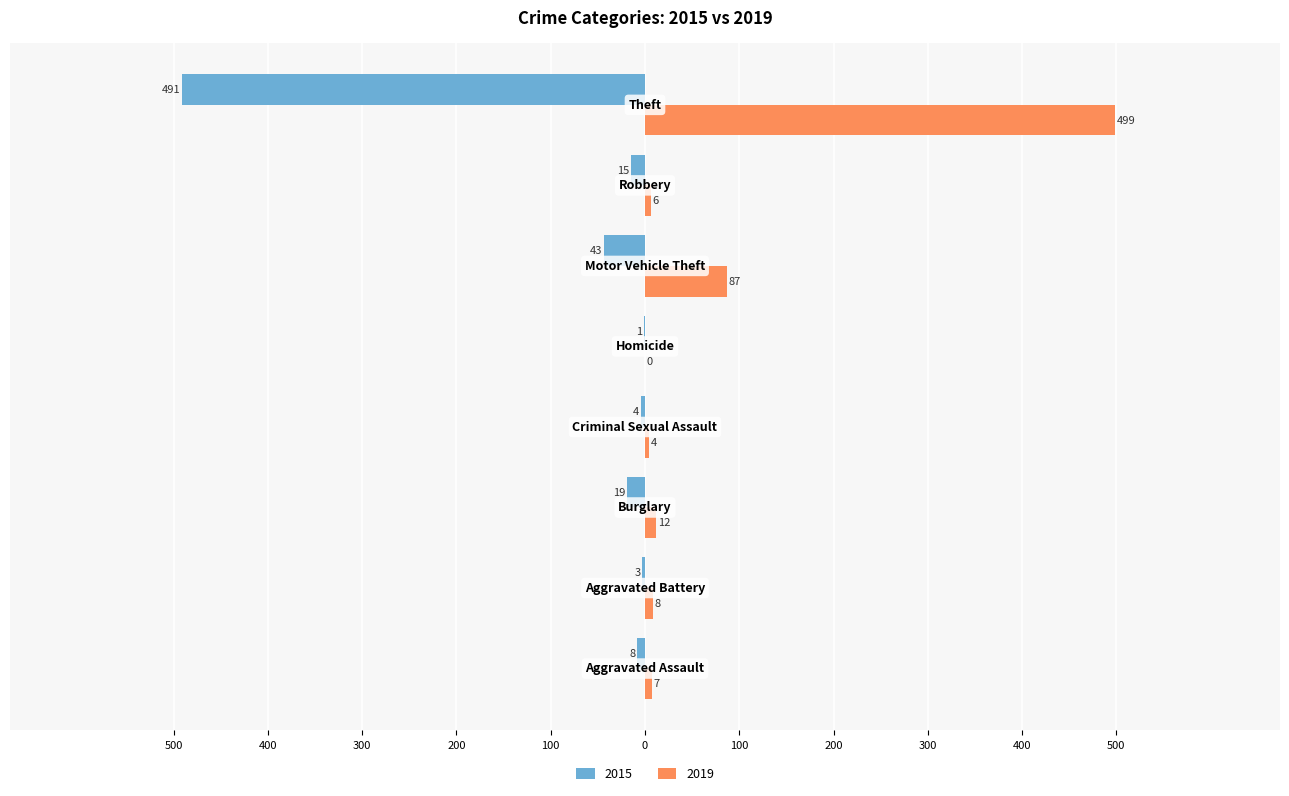

What are all the series names shown in the legend?

2015, 2019